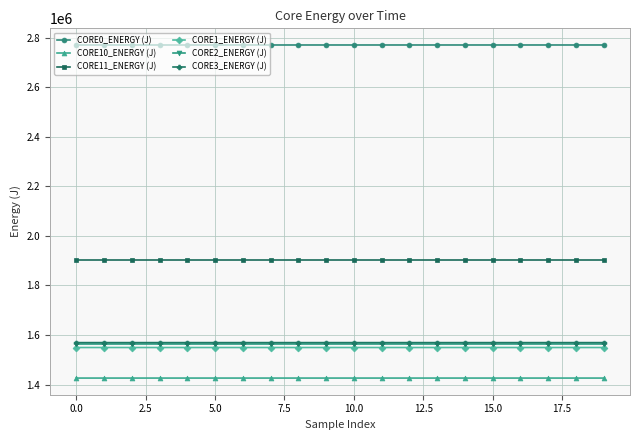

At how many categories does at least one series exceed 1455401?

20